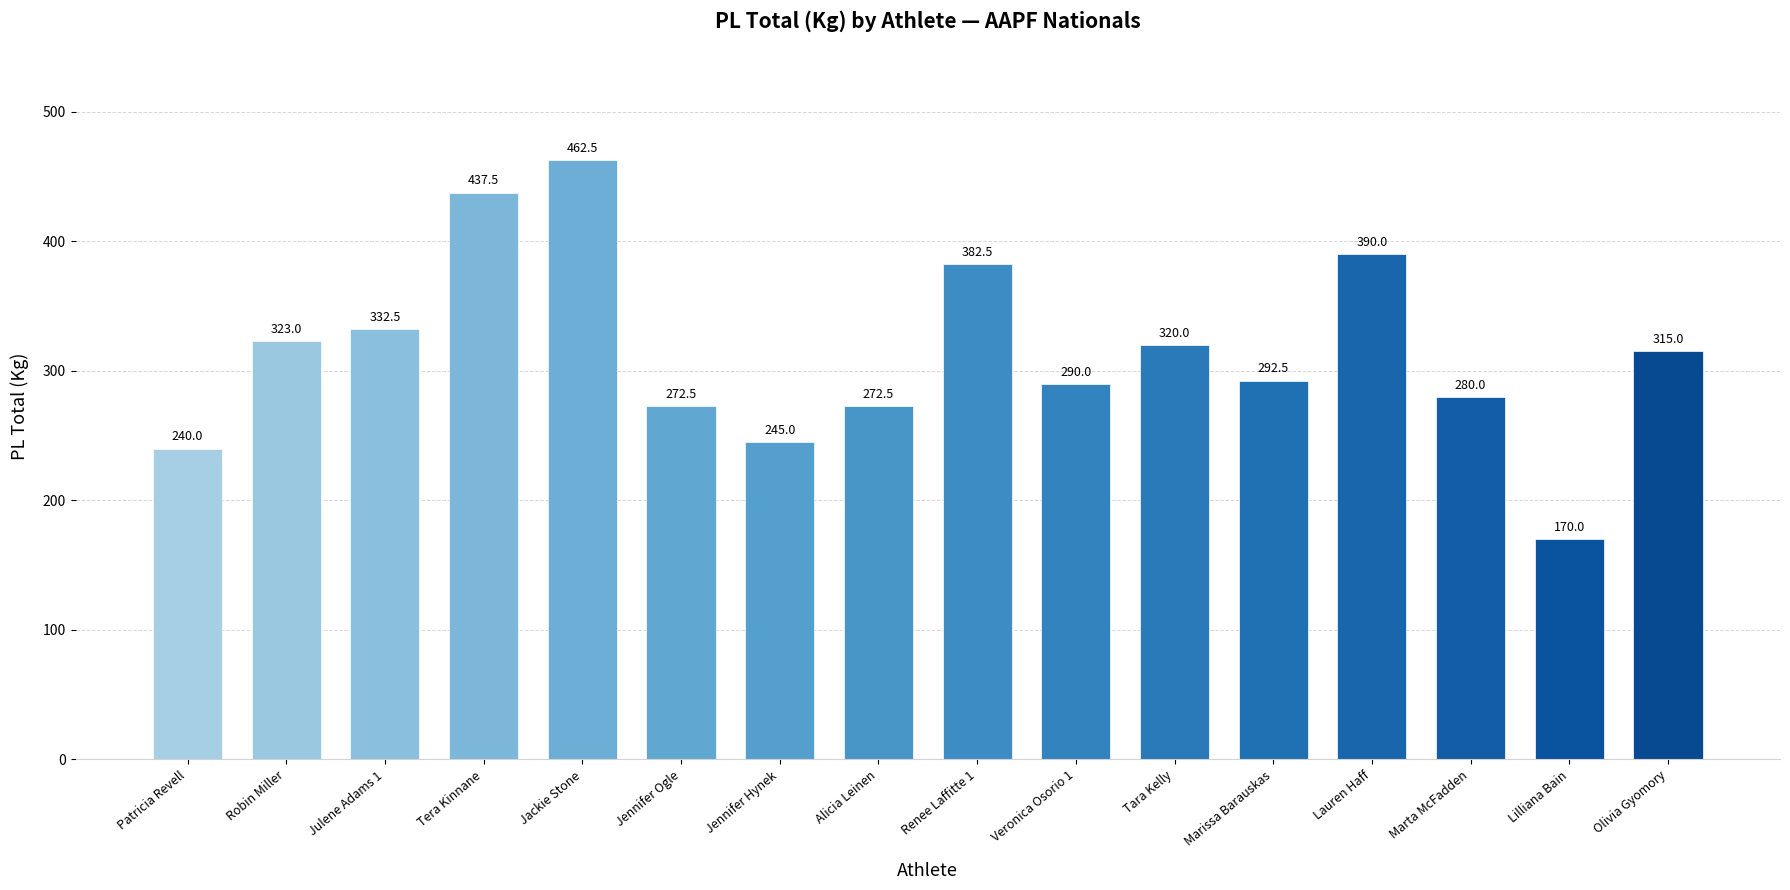

What is the change in value from Tera Kinnane to Jackie Stone?

+25.0